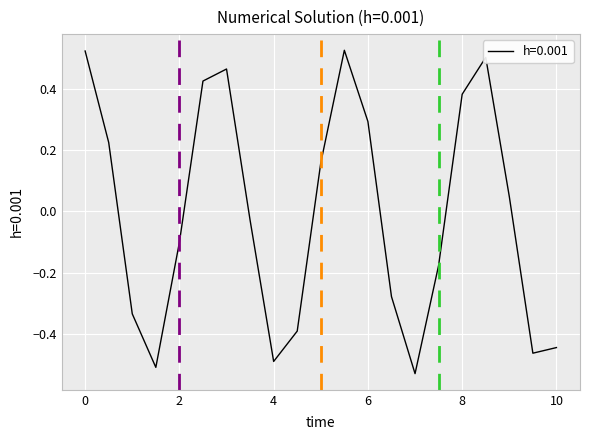

What is the difference between the second highest and minimum values?

1.1